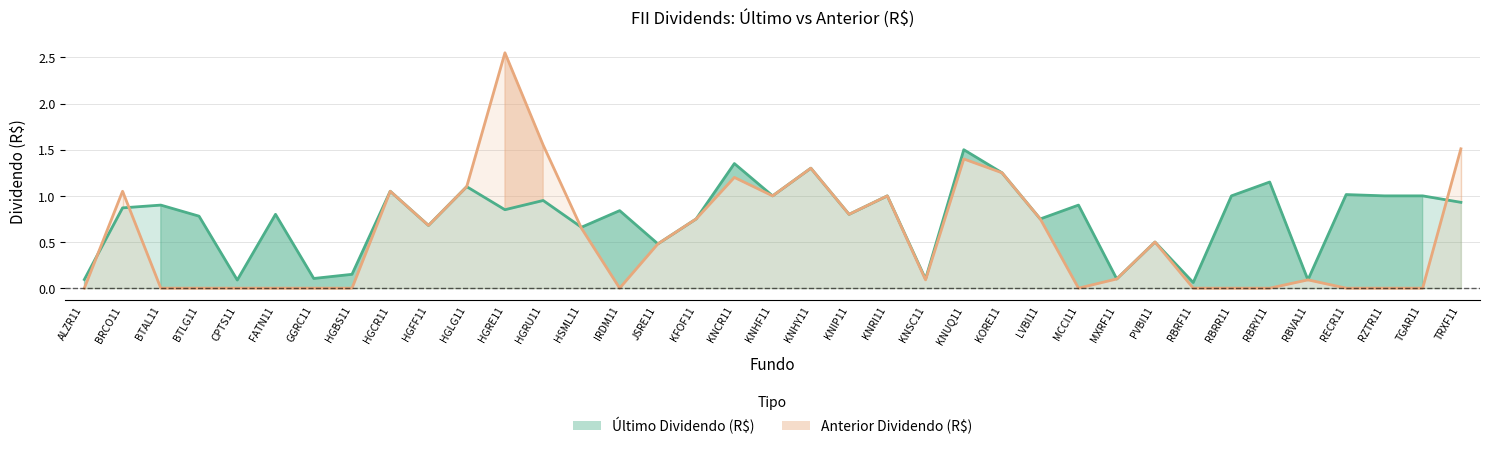

At which label does Anterior Dividendo (R$) reach its minimum?

ALZR11